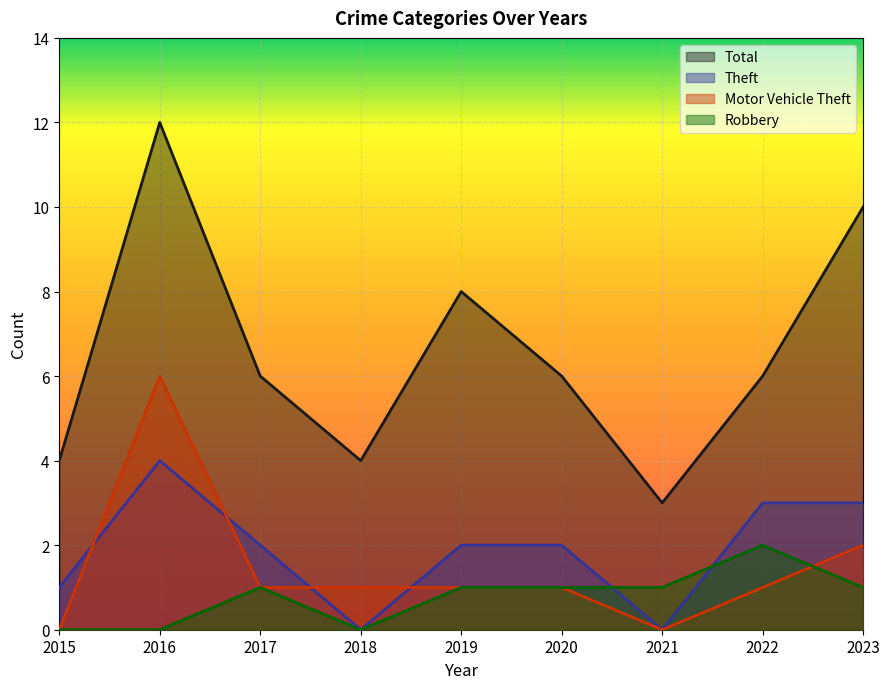

True or false: Theft and Total cross at least once.

False